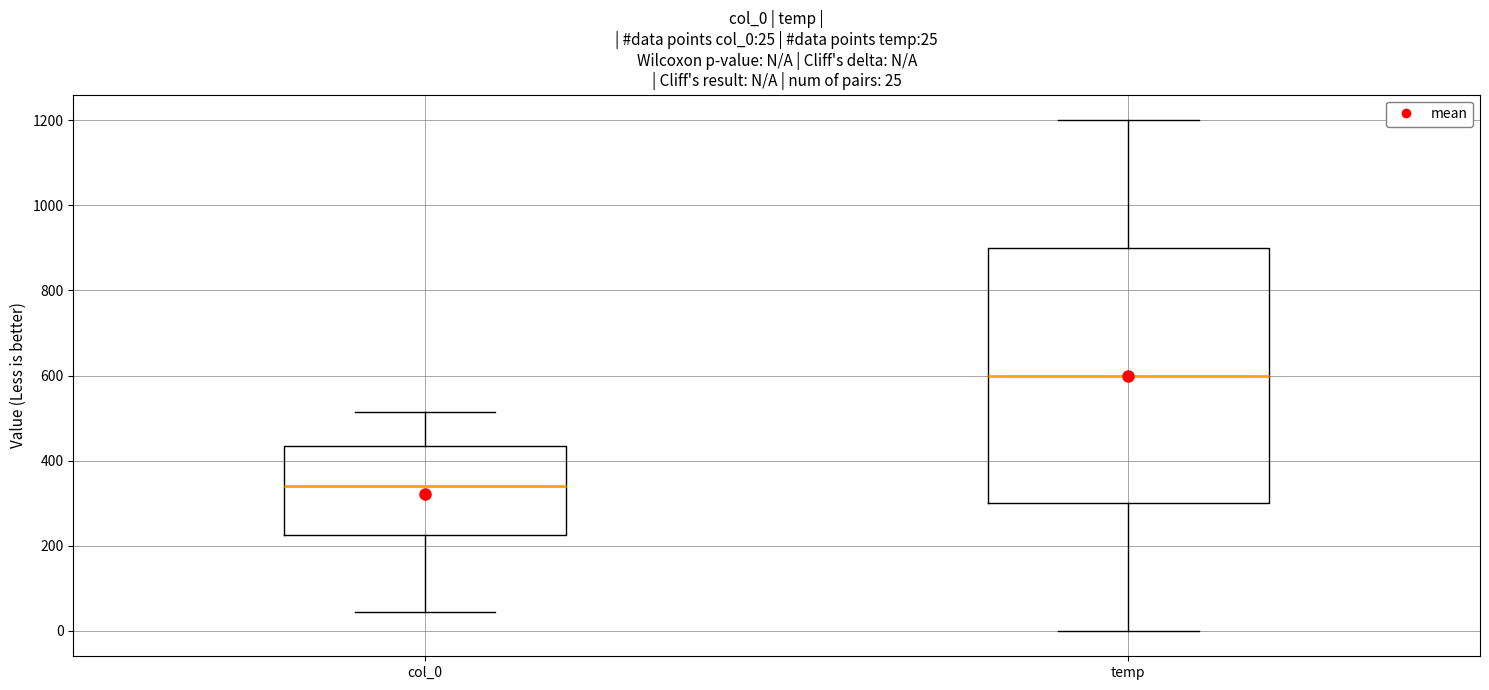

Which box is the tallest, from its lower edge to its upper edge?

temp